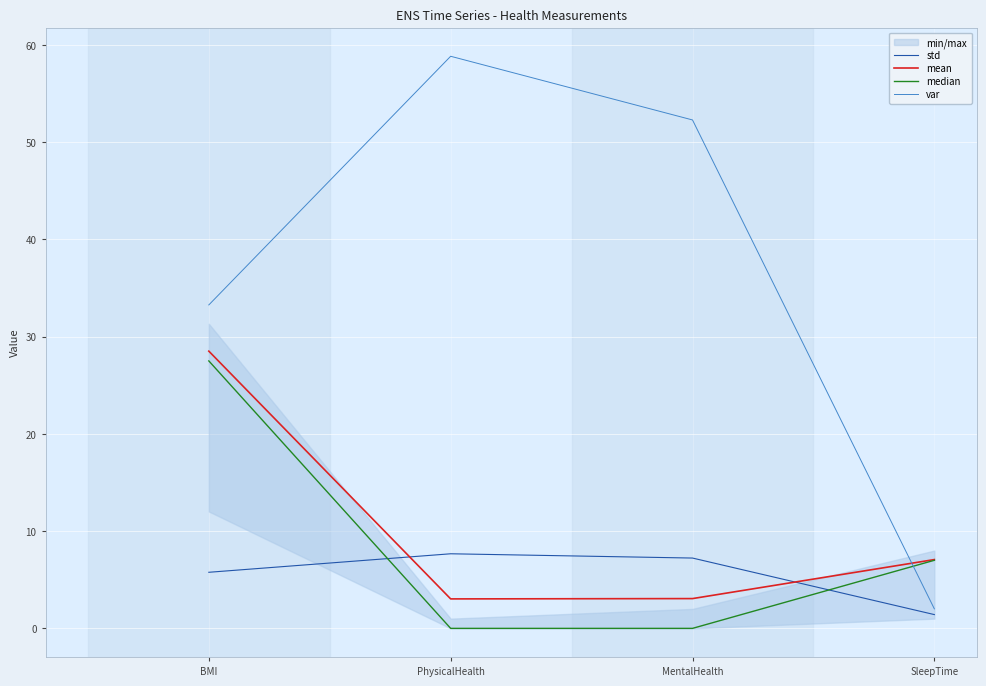

Which category has the highest value in the var series?

PhysicalHealth